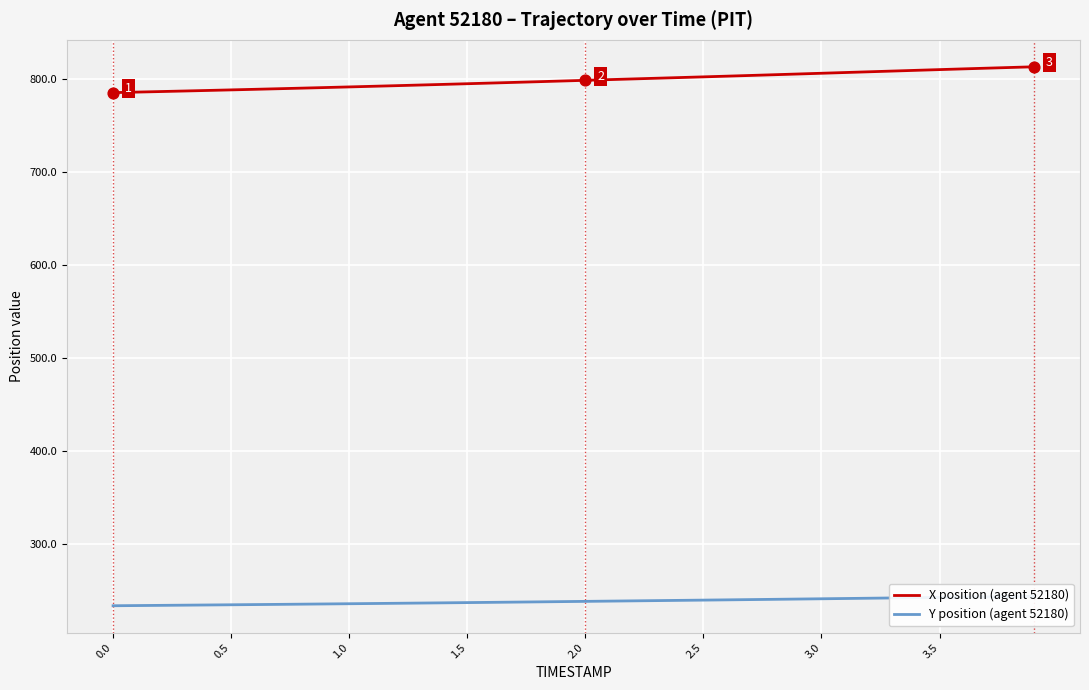

What is the highest value of the X position (agent 52180) series?

813.7